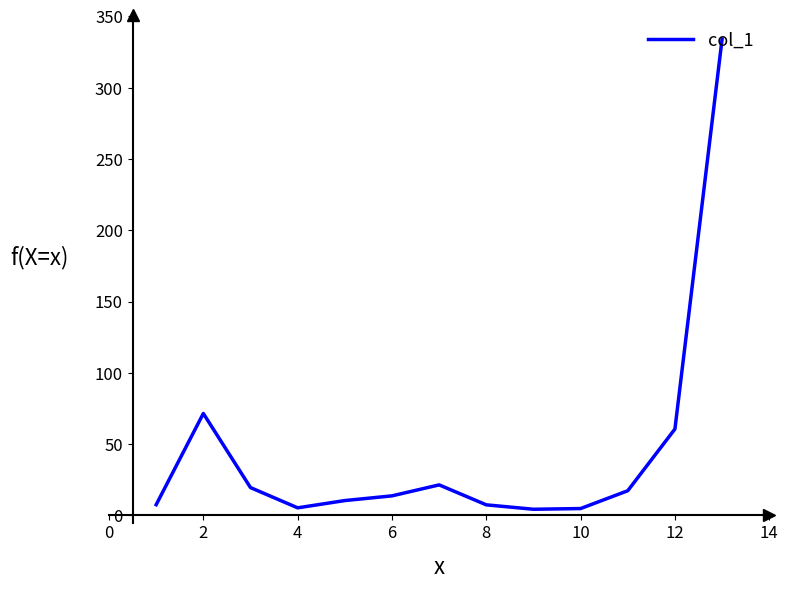

What is the maximum value shown in the chart?

334.2